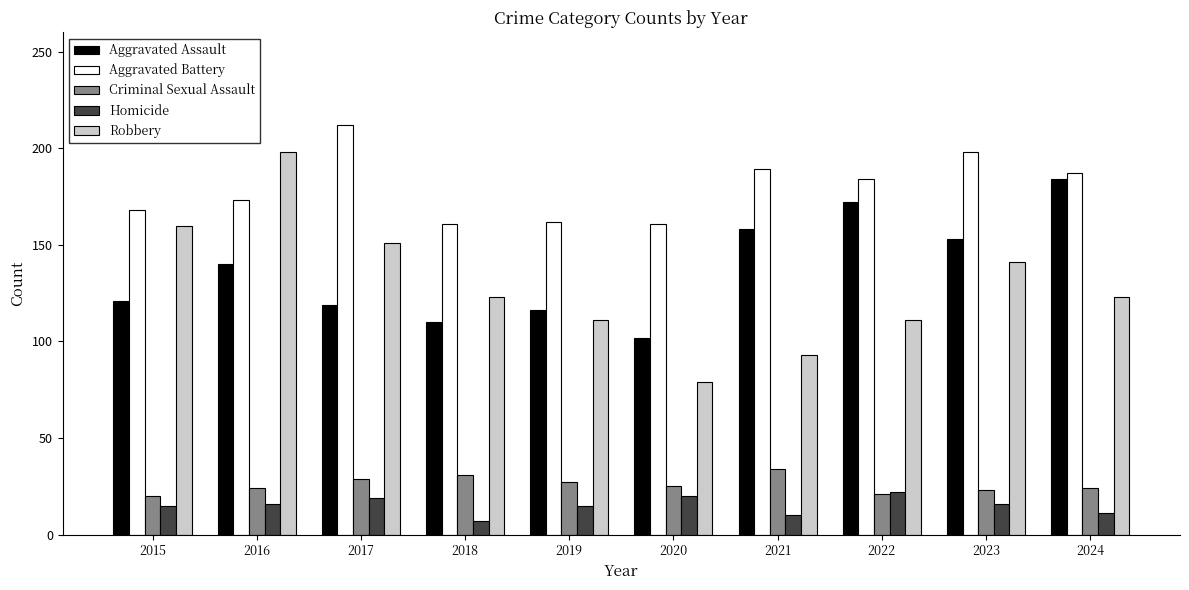

What is the value of the Aggravated Battery bar at the 5th from the left?

162